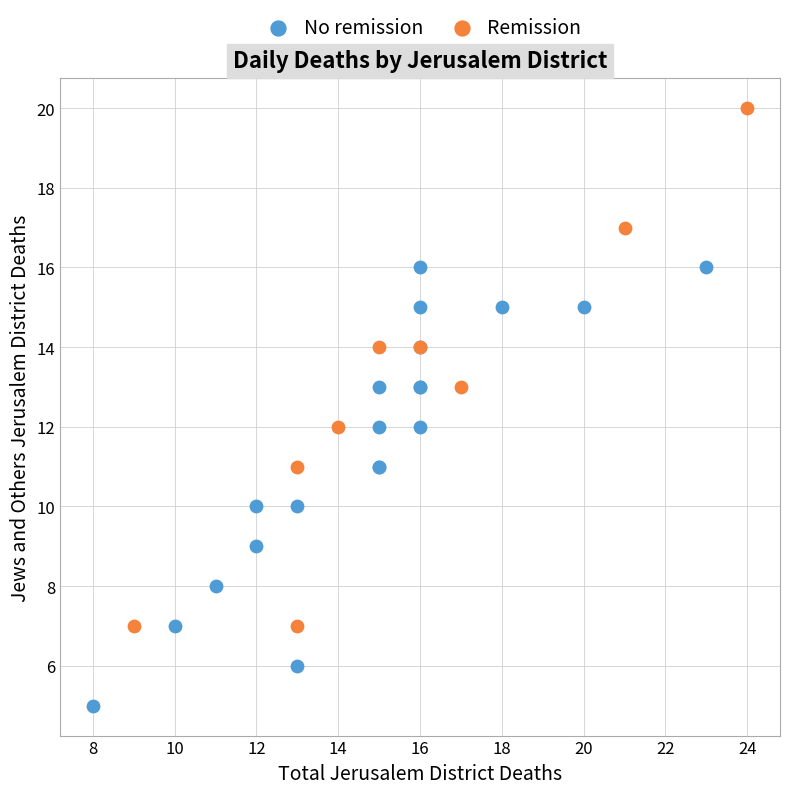

Which series contains the lowest Y value?

No remission